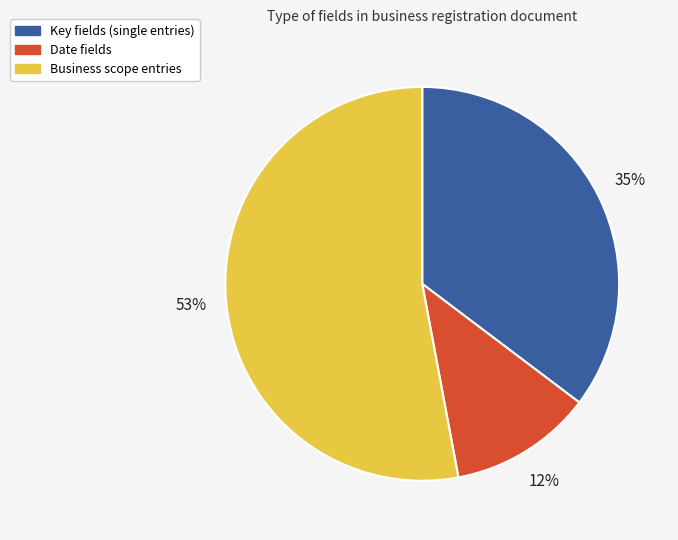

How many slices are in this pie chart?

3